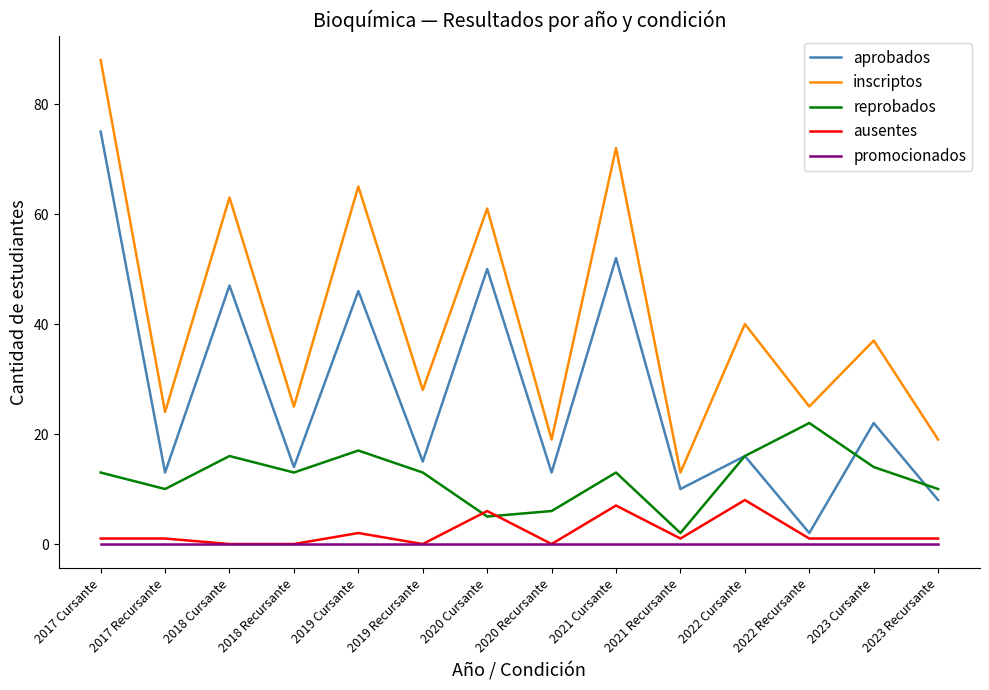

Reading right to left, list all the values displayed in this chart.

aprobados: 8	22	2	16	10	52	13	50	15	46	14	47	13	75
inscriptos: 19	37	25	40	13	72	19	61	28	65	25	63	24	88
reprobados: 10	14	22	16	2	13	6	5	13	17	13	16	10	13
ausentes: 1	1	1	8	1	7	0	6	0	2	0	0	1	1
promocionados: 0	0	0	0	0	0	0	0	0	0	0	0	0	0